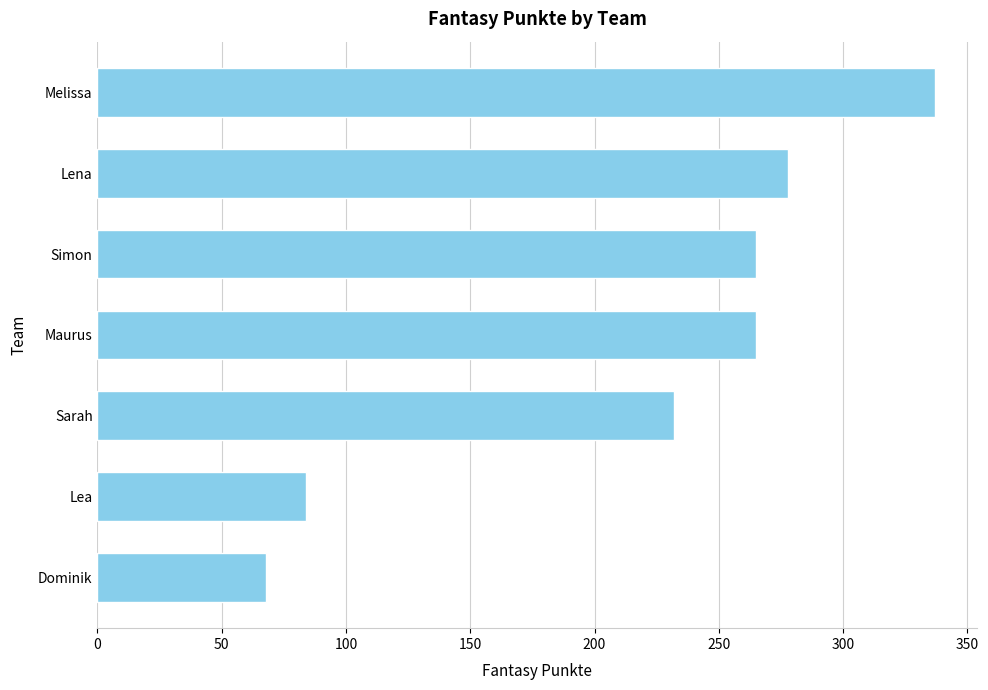

How many data points are less than 265?

3